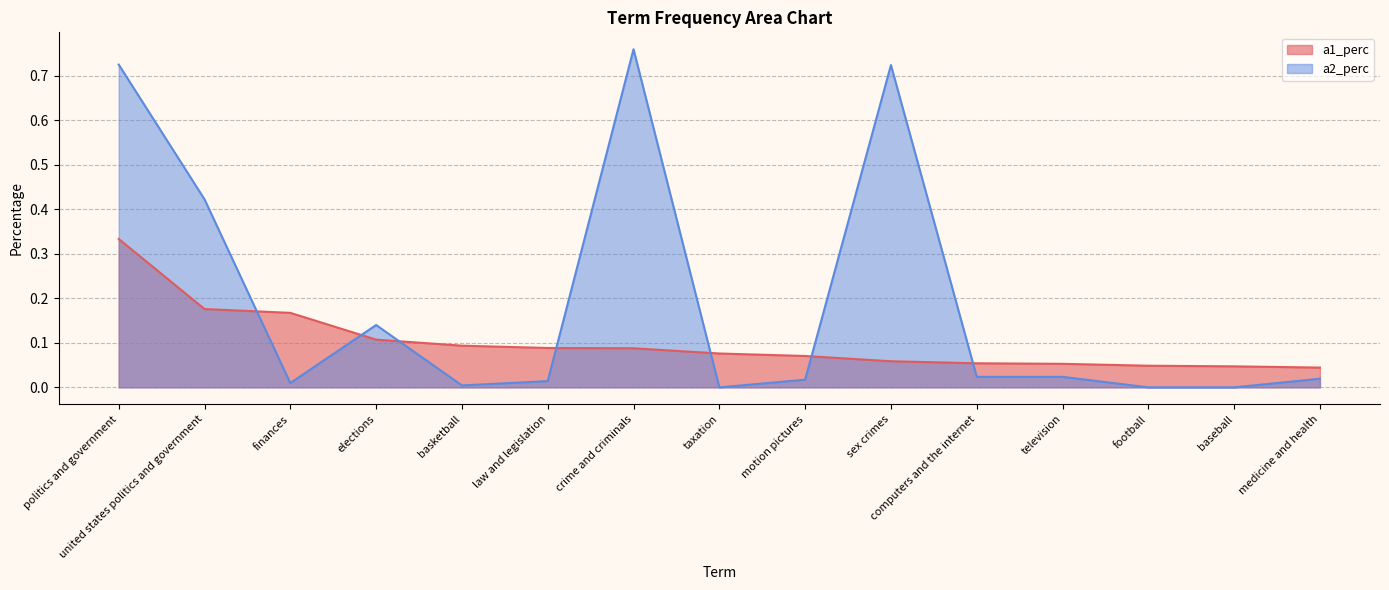

At how many categories does at least one series exceed 0?

15